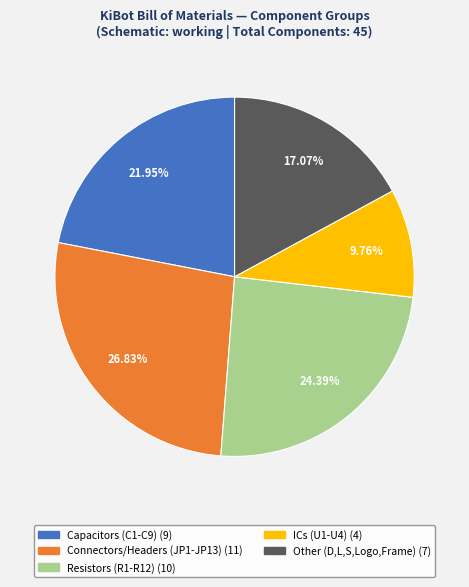

Is there any slice that represents more than half of the pie?

No